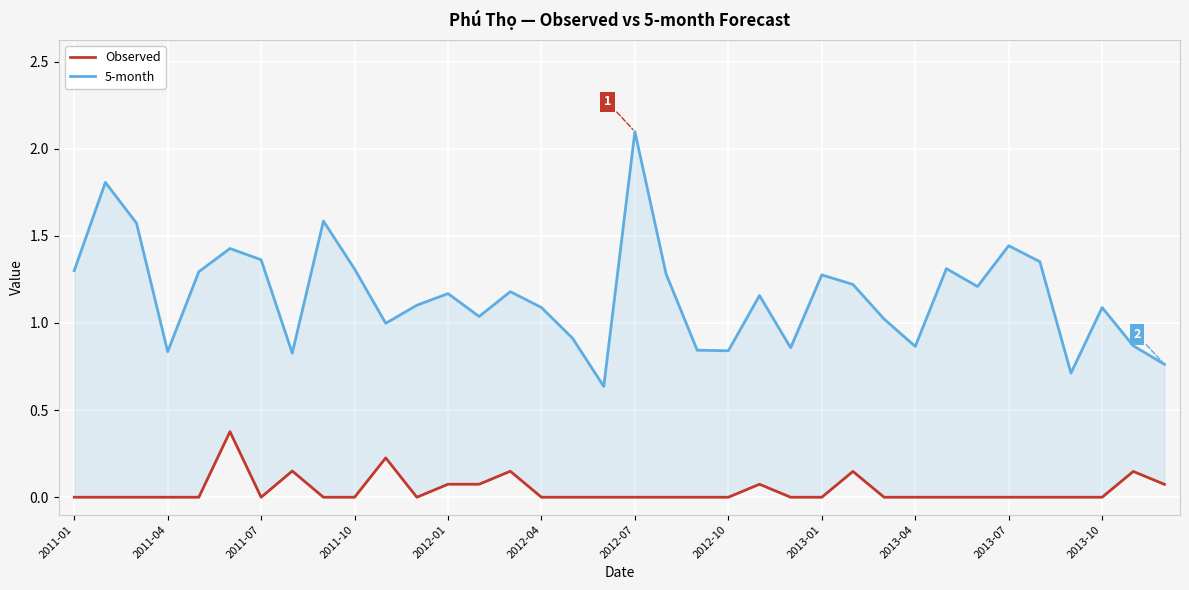

In Observed, how many points are lower than both neighbors (excluding endpoints)?

2